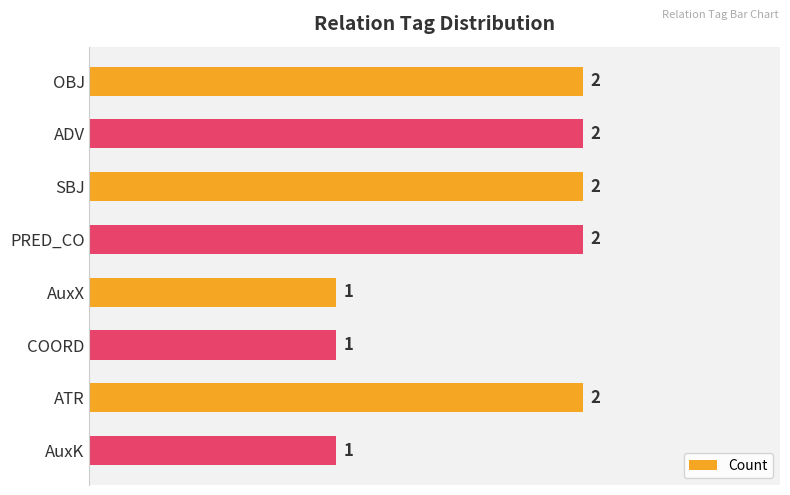

Count the values in the range 1 to 2.

8